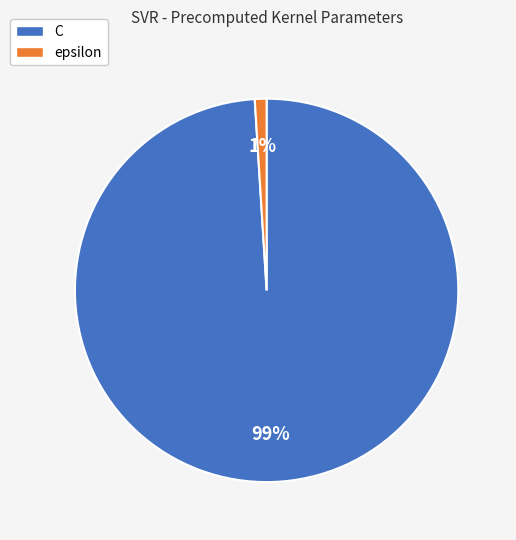

To the nearest percent, what is the average slice percentage?

50%